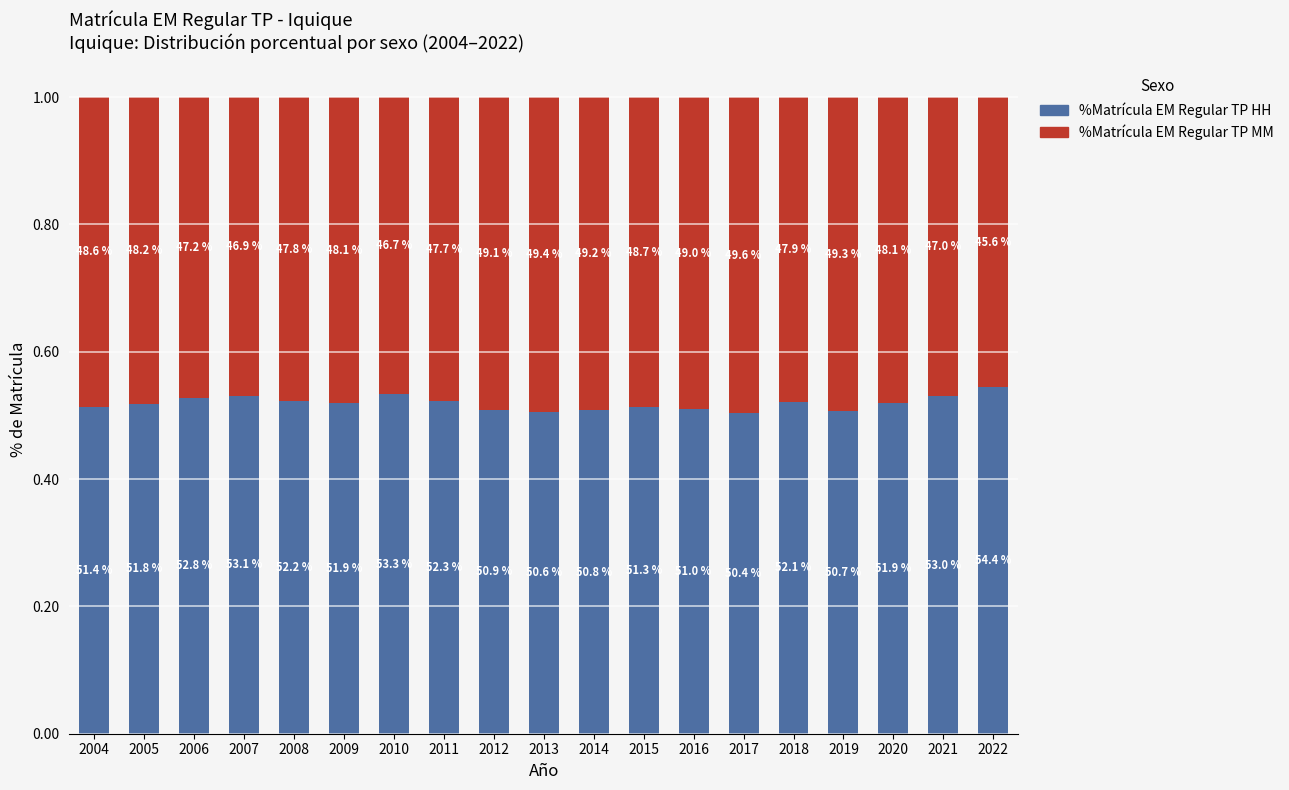

How many %Matrícula EM Regular TP HH values are between 0 and 1?

19